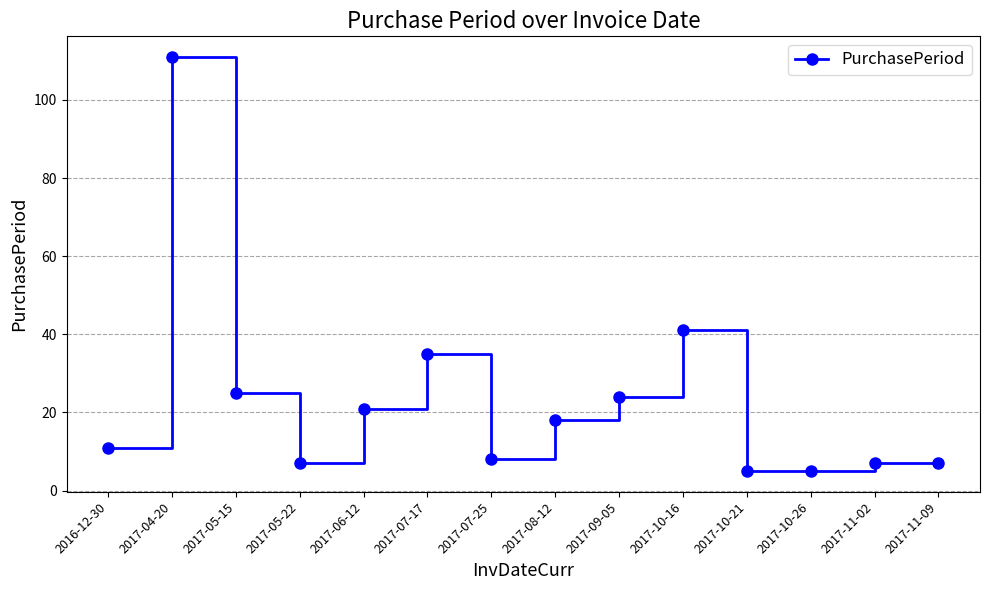

What position from the right is 2017-05-22?

11